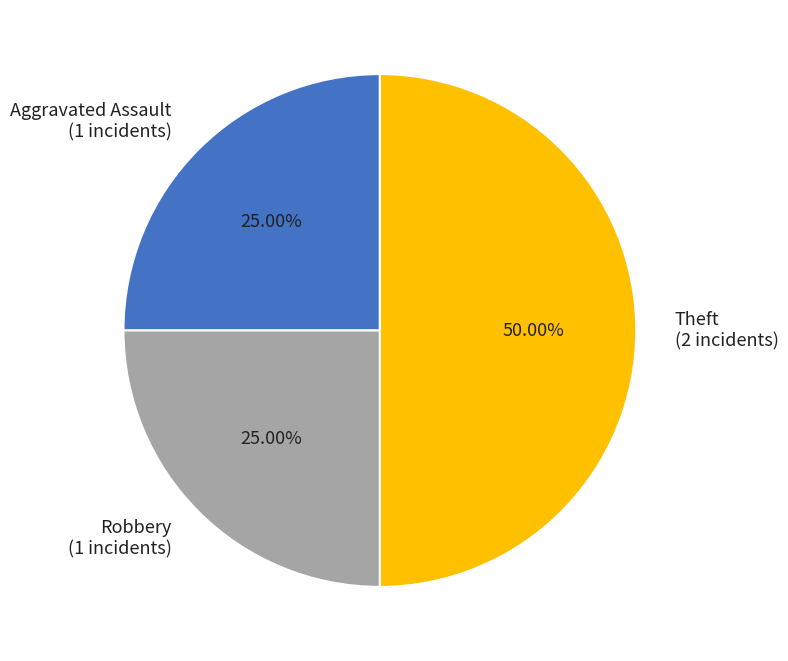

Does Robbery (1 incidents) account for over 50% of the chart?

No